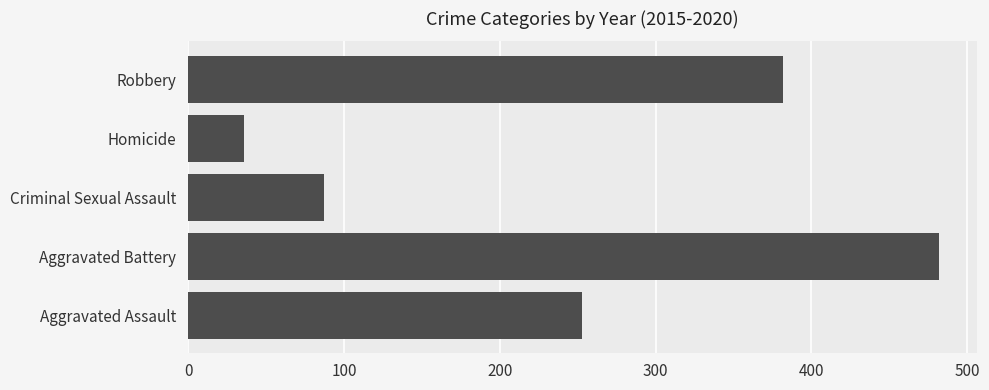

Reading bottom to top, what are all the values shown in this chart?

253	482	87	36	382